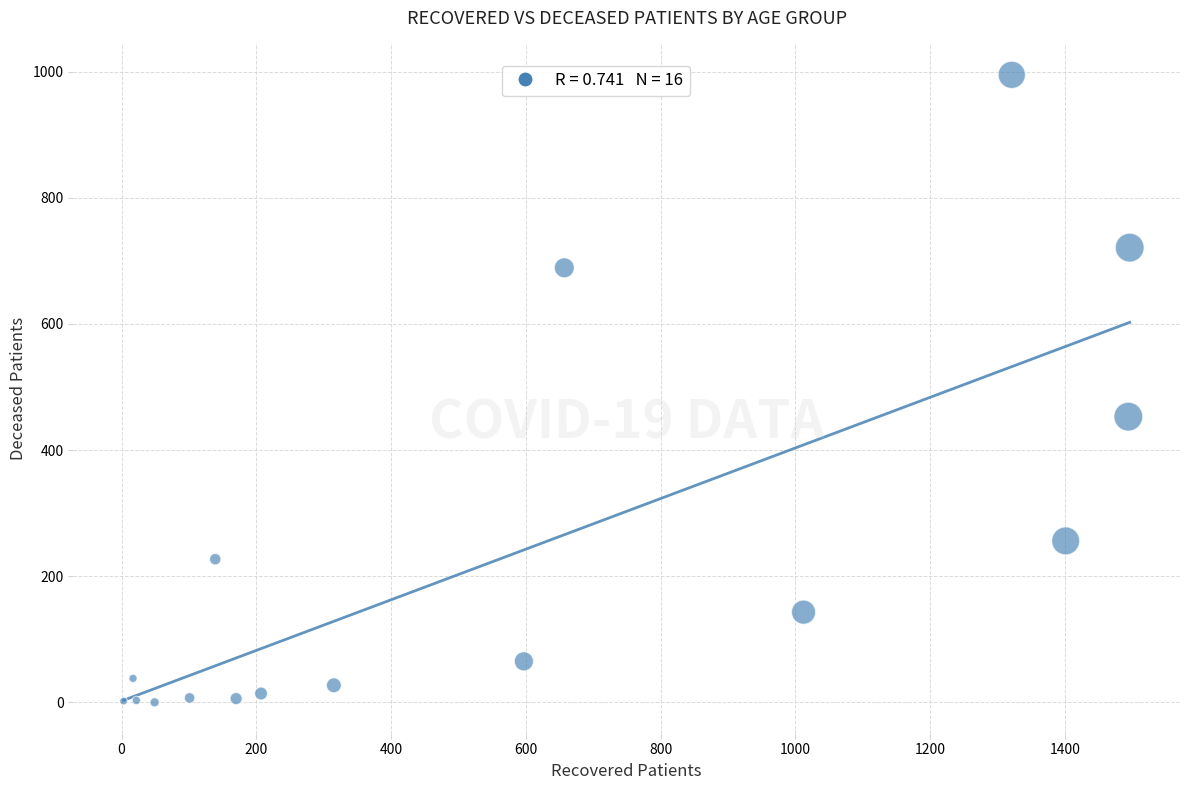

What is the range of X values (max minus min)?

1493